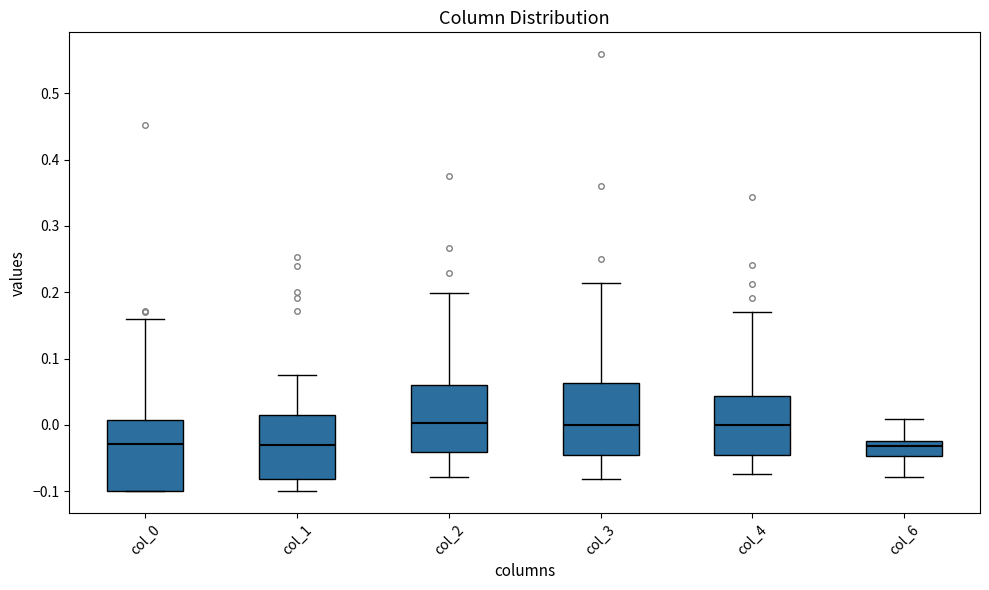

Where does the lower whisker of the box for col_2 end on the y-axis? The values are not printed on the chart, so give them approximately, as read against the axis.

-0.08